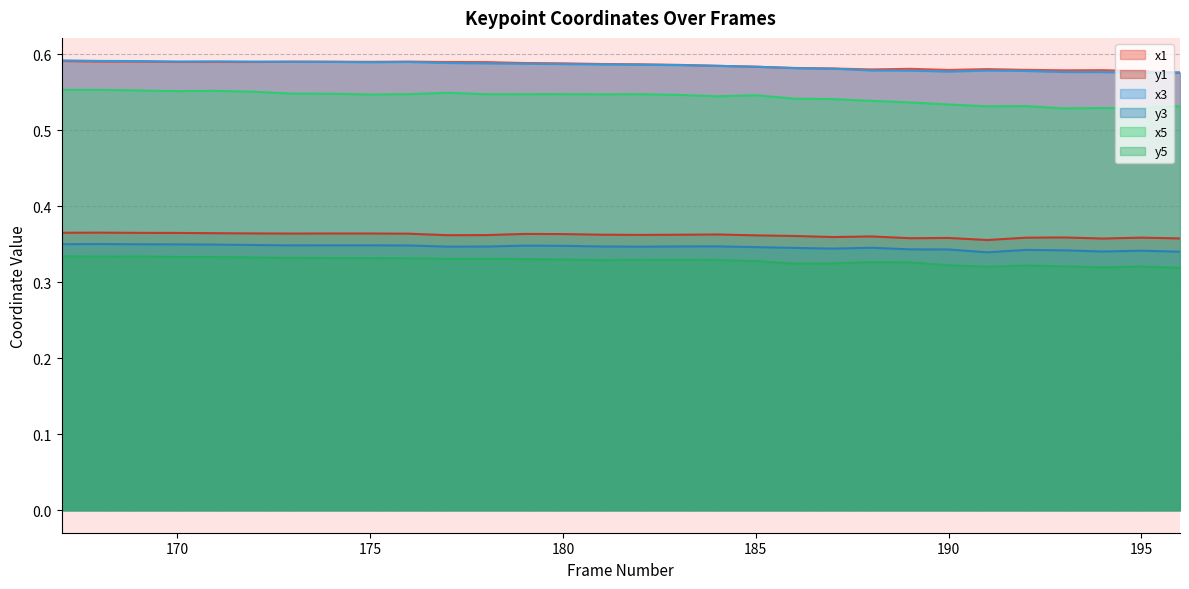

At which label is x3 closest to 0?

195